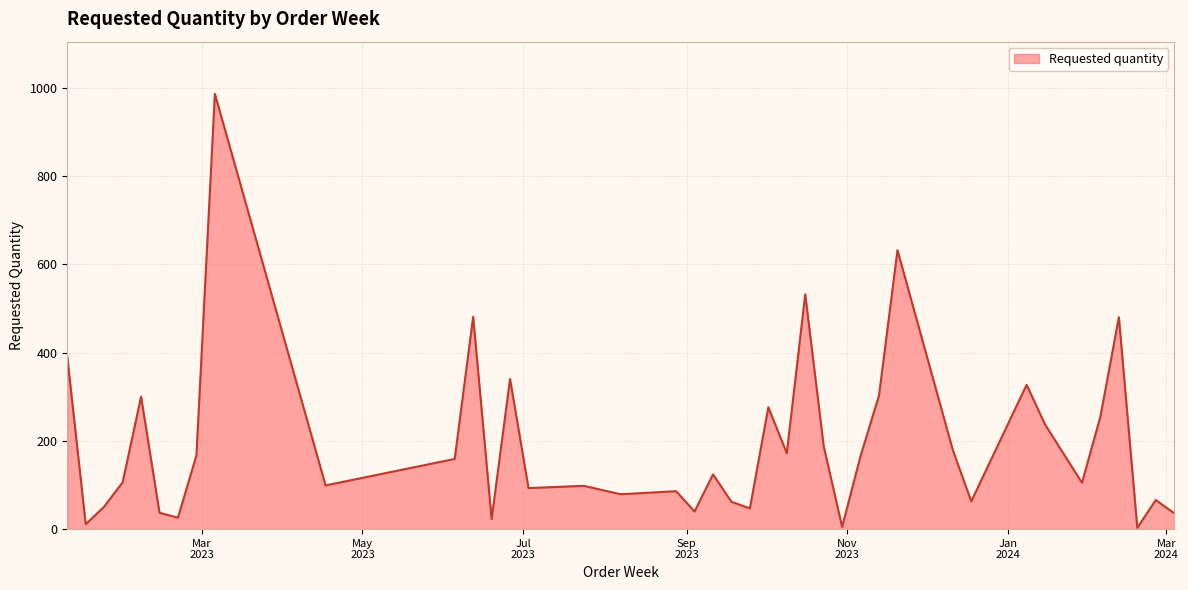

What is the difference between the maximum and minimum values?

983